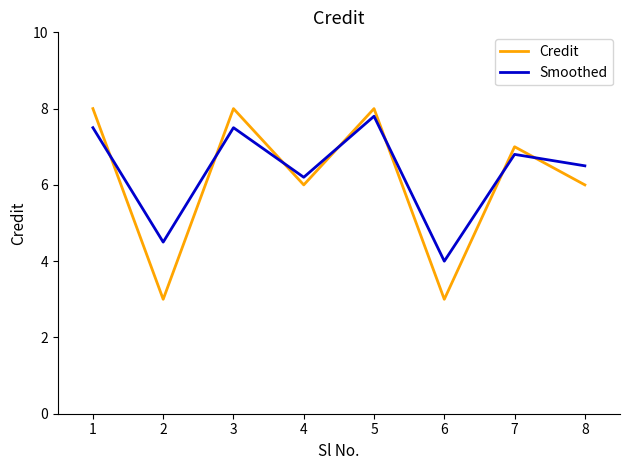

What is the average value of the Credit series?

6.1